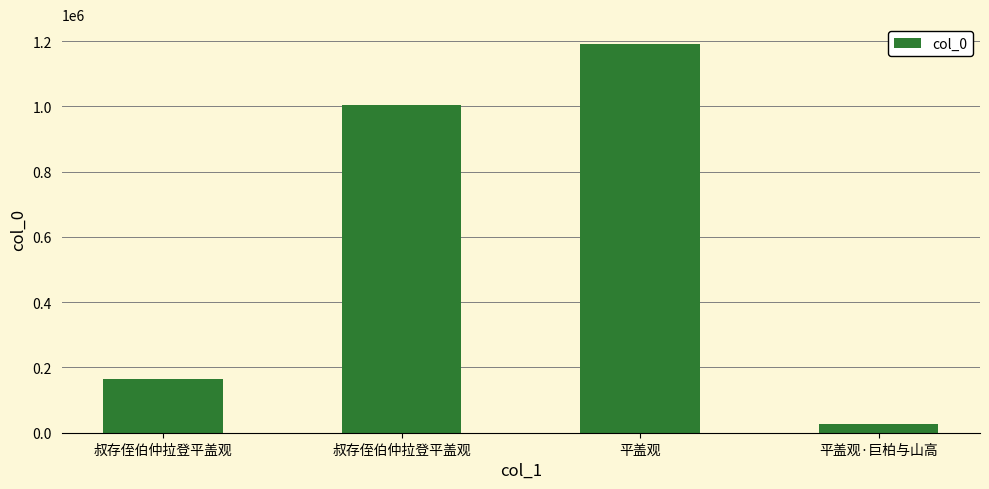

Which label corresponds to the largest value in the chart?

平盖观